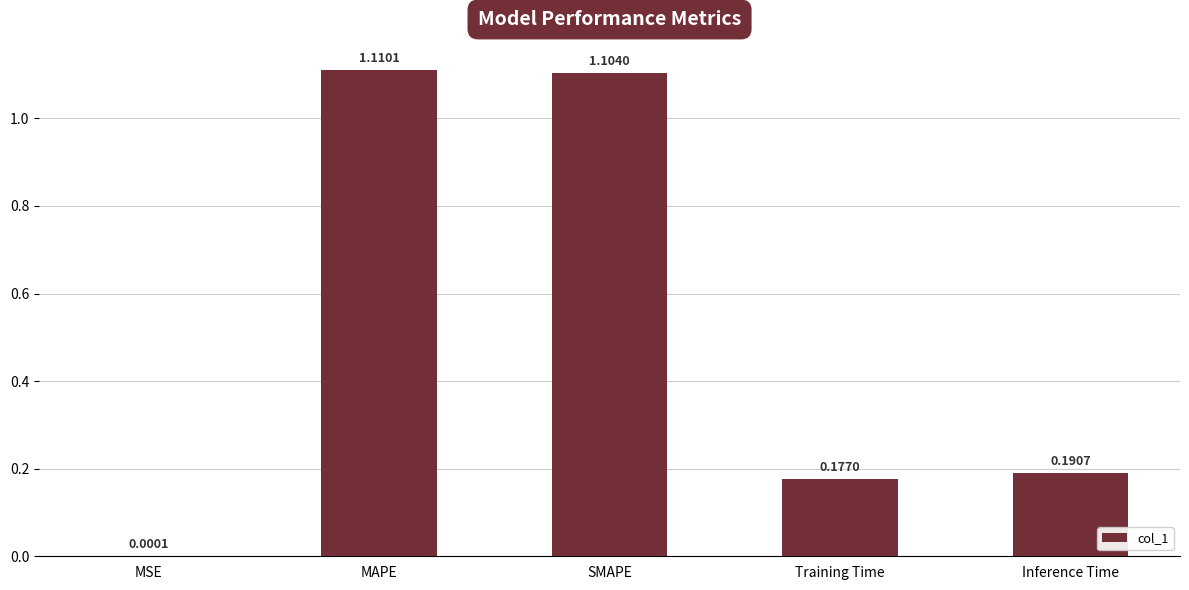

What is the change in value from MSE to Inference Time?

+0.2